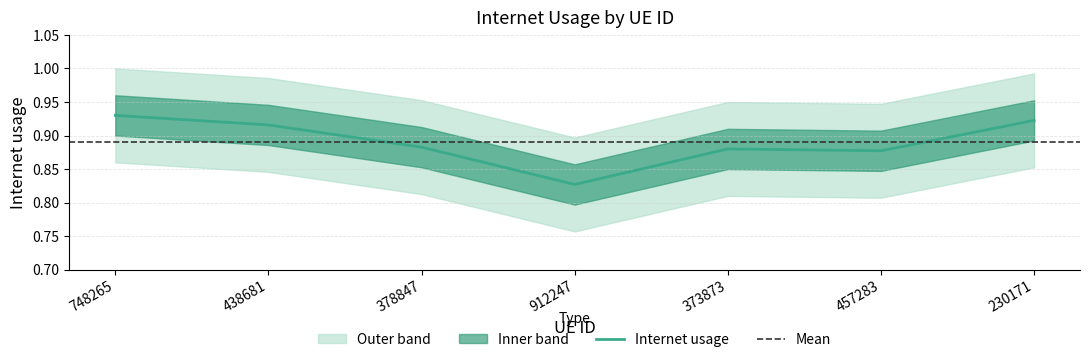

How many points are lower than both their immediate neighbors (excluding endpoints)?

2